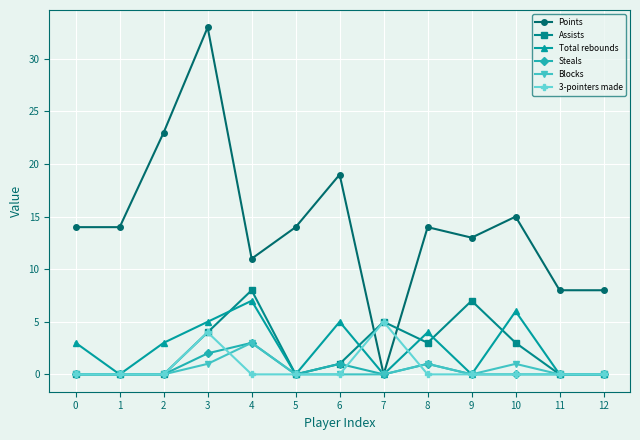

True or false: Total rebounds has more than 1 interior local peaks.

True